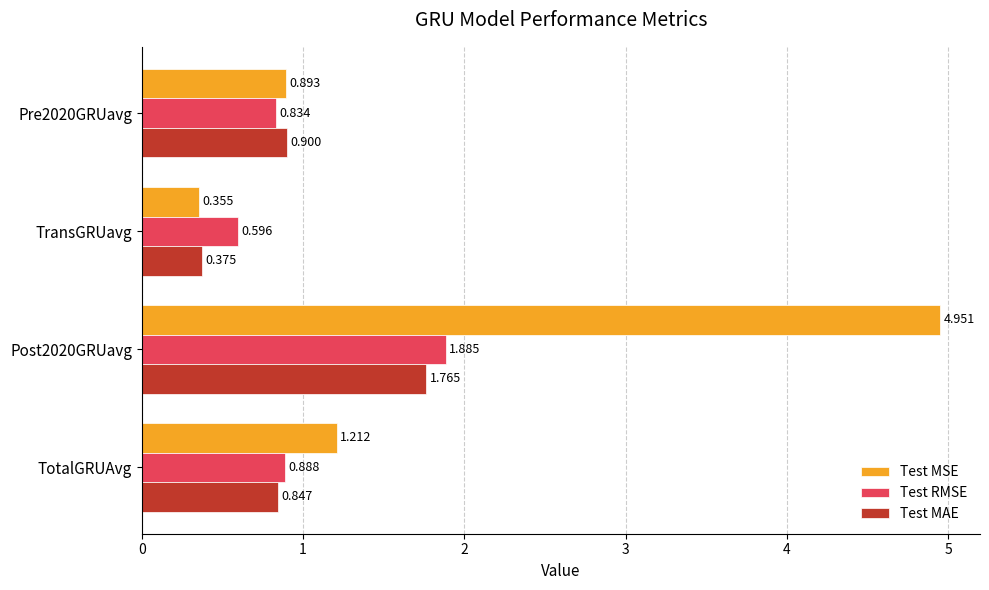

What is the difference between the maximum and minimum values in the Test MSE series?

4.6